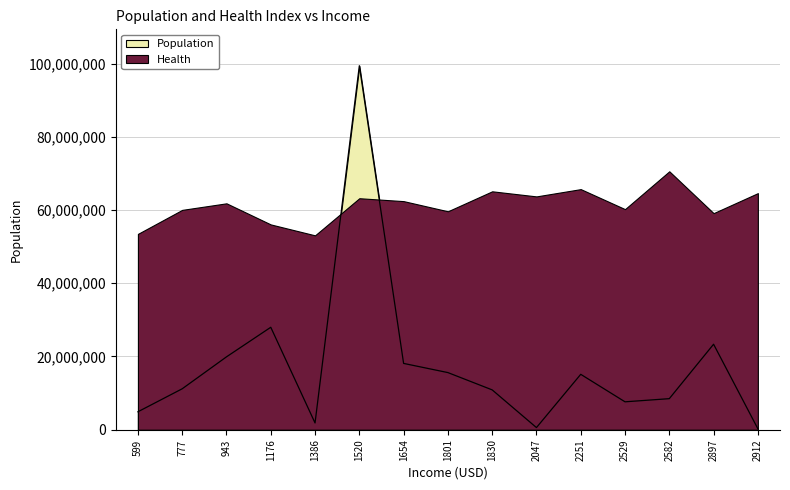

What is the smallest value displayed?

264652